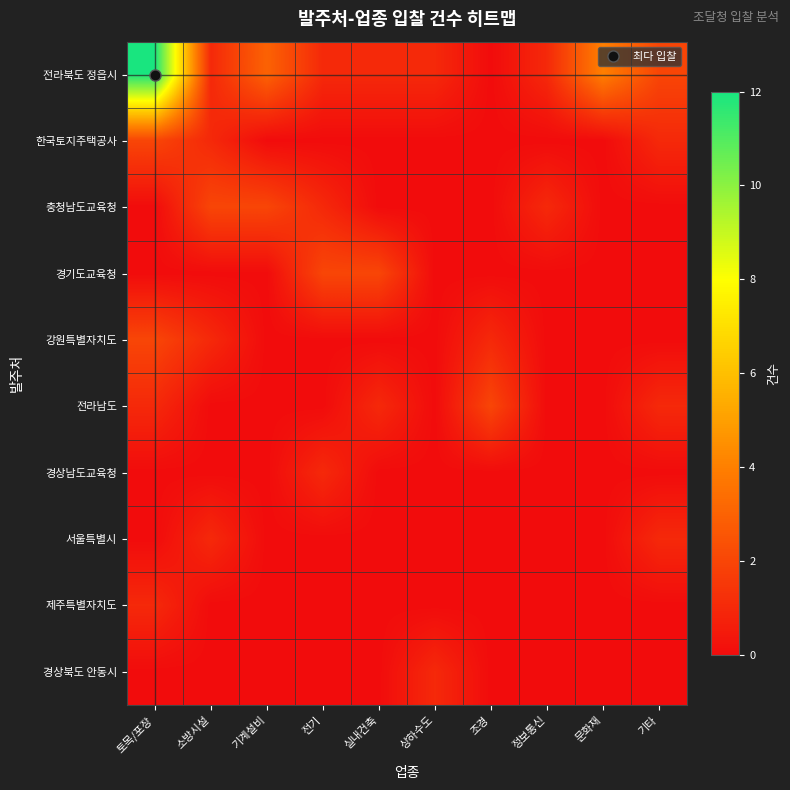

Which label corresponds to the smallest value in the chart?

조경